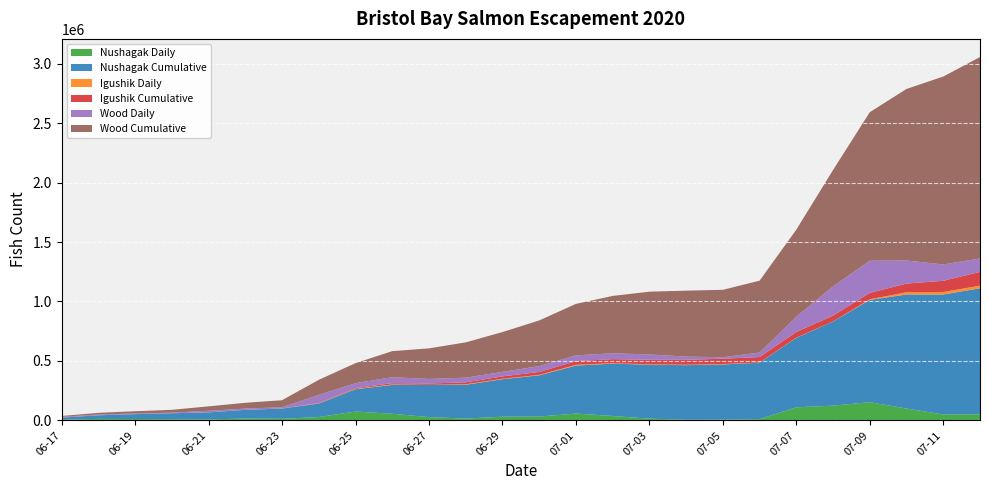

Reading right to left, transcribe all the data shown in this chart.

Nushagak Daily: 07-12=50963	07-11=49583	07-10=99072	07-09=152674	07-08=123474	07-07=109690	07-06=10142	07-05=5427	07-04=4981	07-03=13866	07-02=36615	07-01=56933	06-30=31564	06-29=30606	06-28=14736	06-27=27267	06-26=55080	06-25=73946	06-24=27539	06-23=12793	06-22=14746	06-21=8377	06-20=9186	06-19=10962	06-18=12025	06-17=4779
Nushagak Cumulative: 07-12=1060265	07-11=1009302	07-10=959719	07-09=860647	07-08=707973	07-07=584499	07-06=474809	07-05=464667	07-04=459240	07-03=454259	07-02=440393	07-01=403778	06-30=346845	06-29=315281	06-28=284675	06-27=269939	06-26=242672	06-25=187592	06-24=113646	06-23=86107	06-22=73314	06-21=58568	06-20=50191	06-19=41005	06-18=30043	06-17=18018
Igushik Daily: 07-12=21828	07-11=21084	07-10=19026	07-09=5106	07-08=882	07-07=1764	07-06=1410	07-05=3516	07-04=3636	07-03=3396	07-02=3570	07-01=6522	06-30=4266	06-29=3984	06-28=4428	06-27=1128	06-26=4302	06-25=3336	06-24=2268	06-23=426	06-22=0	06-21=0	06-20=0	06-19=0	06-18=0	06-17=0
Igushik Cumulative: 07-12=115878	07-11=94050	07-10=72966	07-09=53940	07-08=48834	07-07=47952	07-06=46188	07-05=44778	07-04=41262	07-03=37626	07-02=34230	07-01=30660	06-30=24138	06-29=19872	06-28=15888	06-27=11460	06-26=10332	06-25=6030	06-24=2694	06-23=426	06-22=0	06-21=0	06-20=0	06-19=0	06-18=0	06-17=0
Wood Daily: 07-12=113328	07-11=137496	07-10=193950	07-09=270660	07-08=246228	07-07=127770	07-06=37614	07-05=12498	07-04=27054	07-03=45426	07-02=49410	07-01=48780	06-30=49398	06-29=37998	06-28=39414	06-27=38280	06-26=50562	06-25=41778	06-24=67884	06-23=10500	06-22=11022	06-21=13260	06-20=4866	06-19=5352	06-18=6990	06-17=6900
Wood Cumulative: 07-12=1694418	07-11=1581090	07-10=1443594	07-09=1249644	07-08=978984	07-07=732756	07-06=604986	07-05=567372	07-04=554874	07-03=527820	07-02=482394	07-01=432984	06-30=384204	06-29=334806	06-28=296808	06-27=257394	06-26=219114	06-25=168552	06-24=126774	06-23=58890	06-22=48390	06-21=37368	06-20=24108	06-19=19242	06-18=13890	06-17=6900